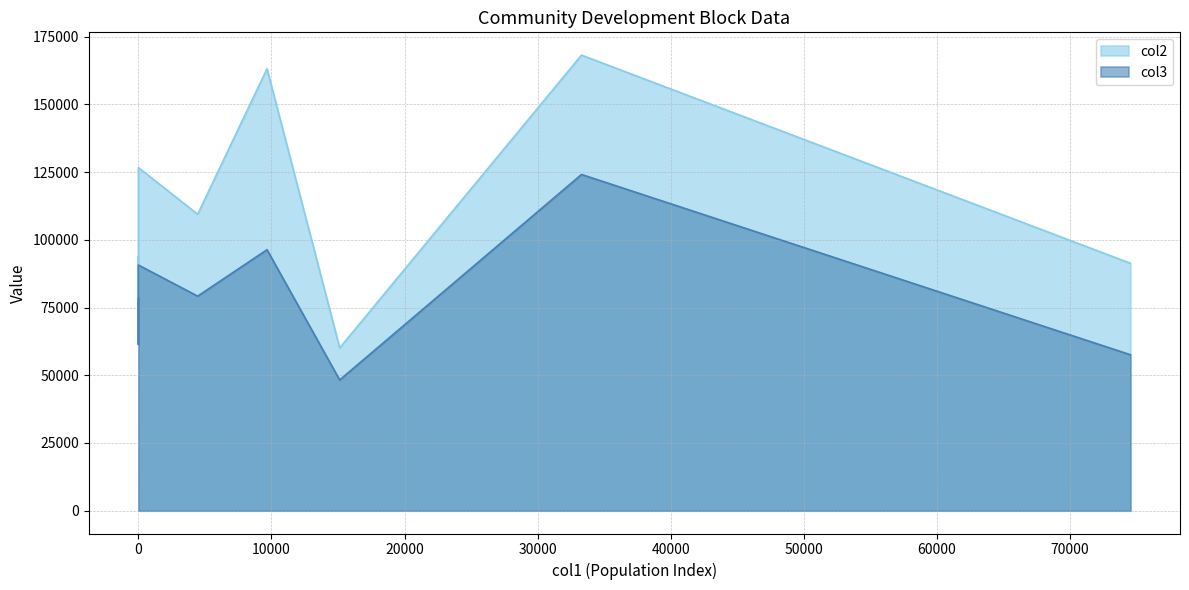

The col3 series shows 33939 at Patrasayer. True or false?

False